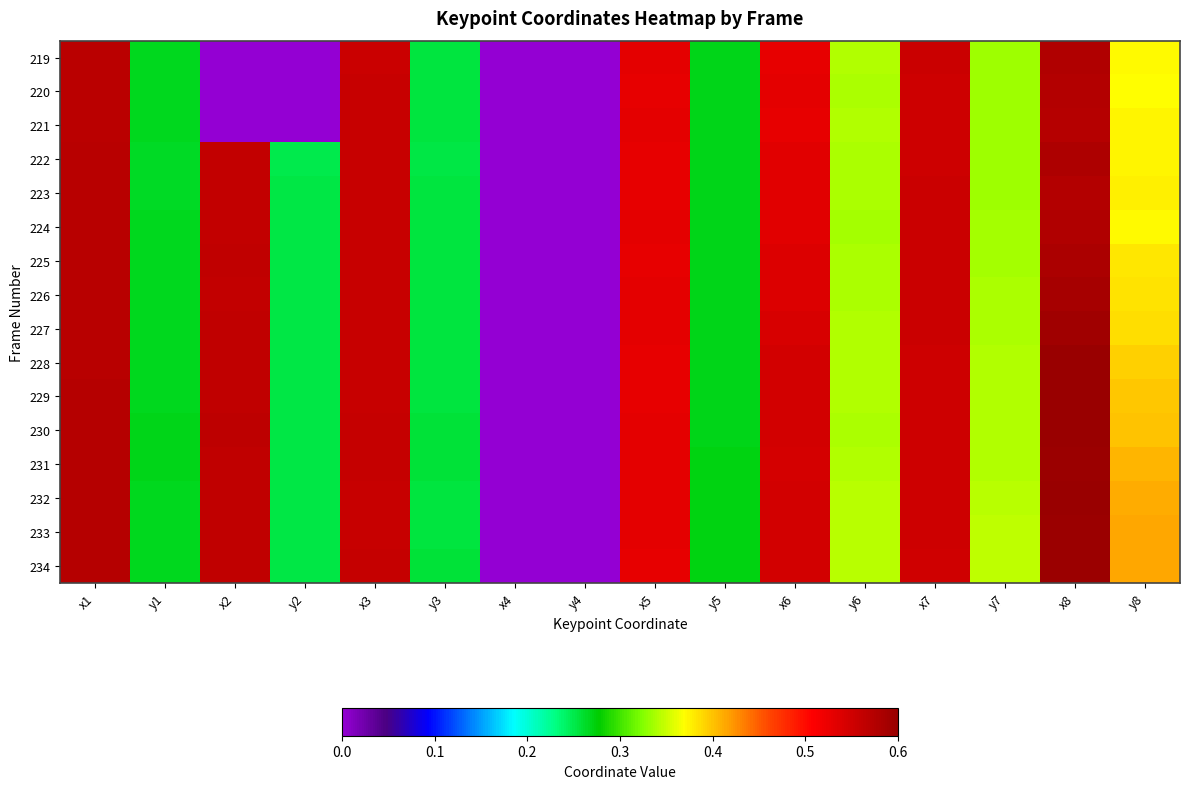

At which category is the sum across all series the highest?

x8